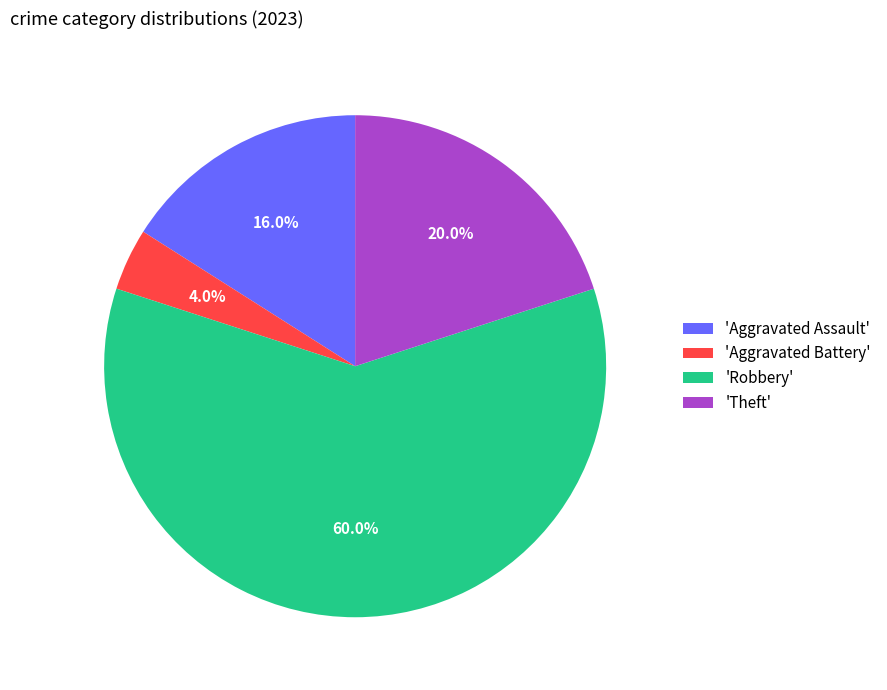

What is the largest slice in the pie chart?

'Robbery'